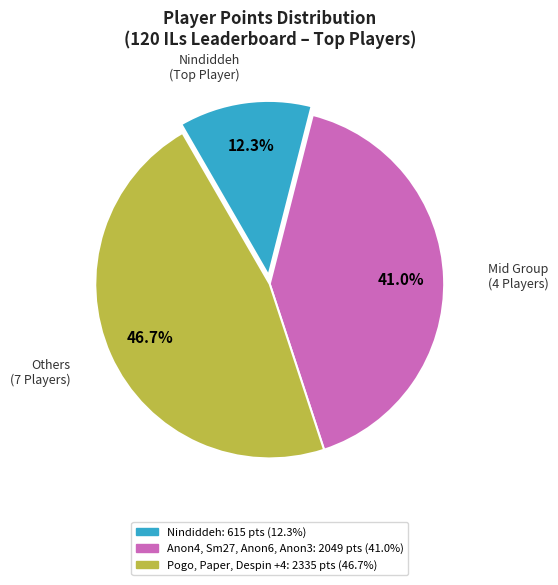

Is there a majority slice in this chart?

No